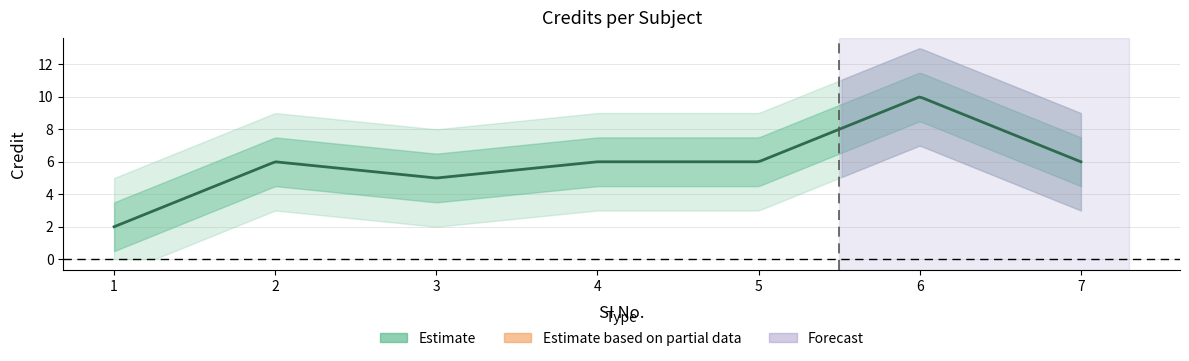

Between 2 and 4, which is larger?

2